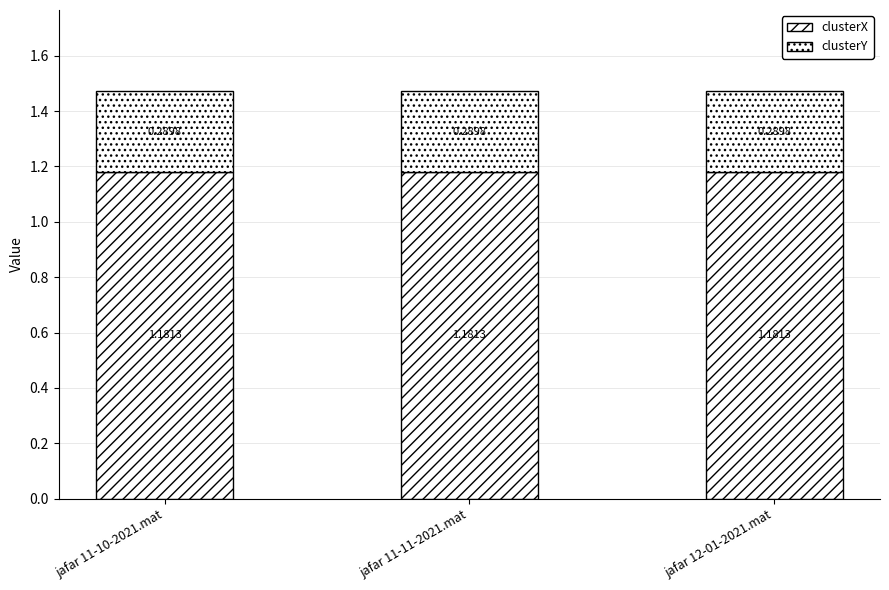

How many bars are there in total?

3